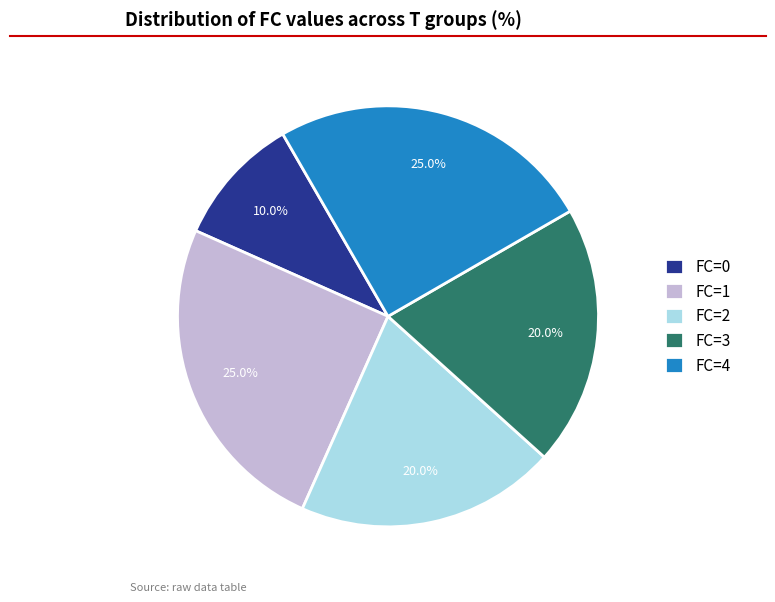

Which category has the smallest portion of the pie?

FC=0